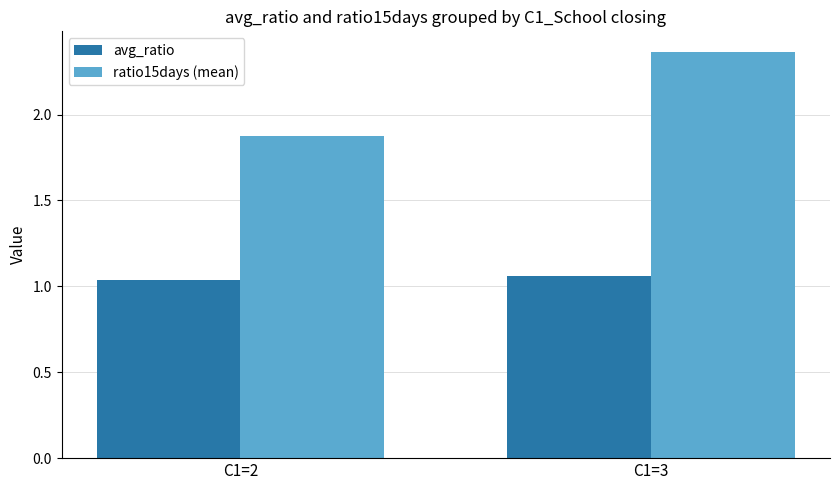

How many values in the ratio15days (mean) series are below 2?

1